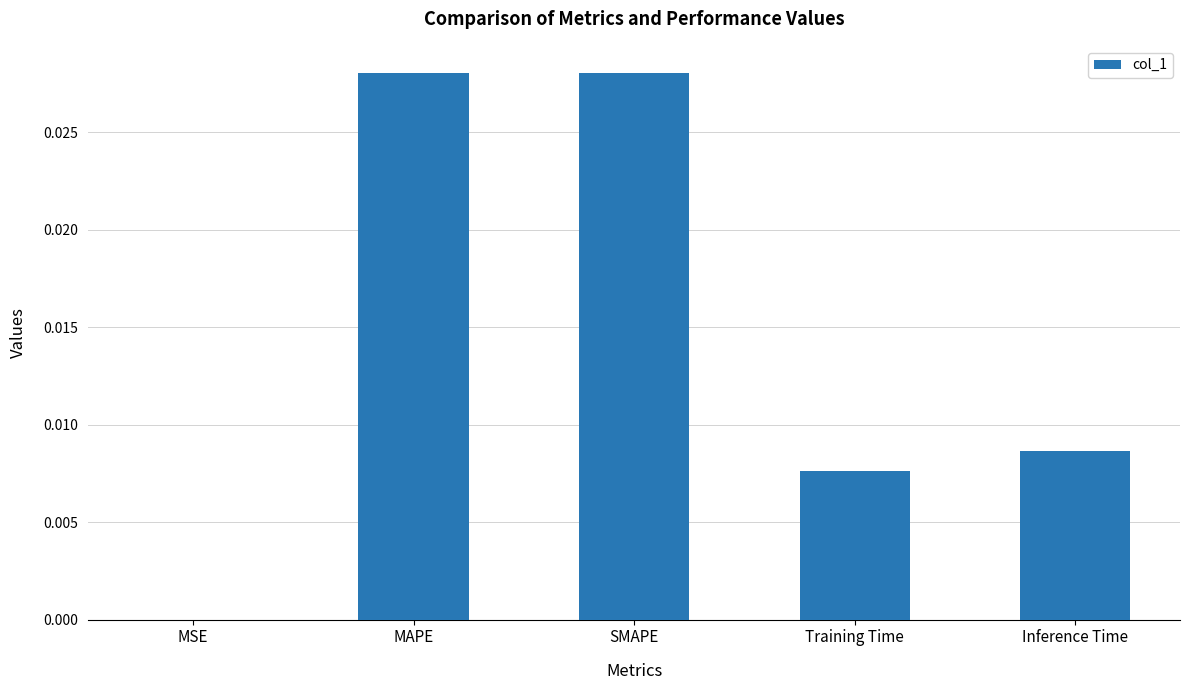

What is the sum of all values?

0.1